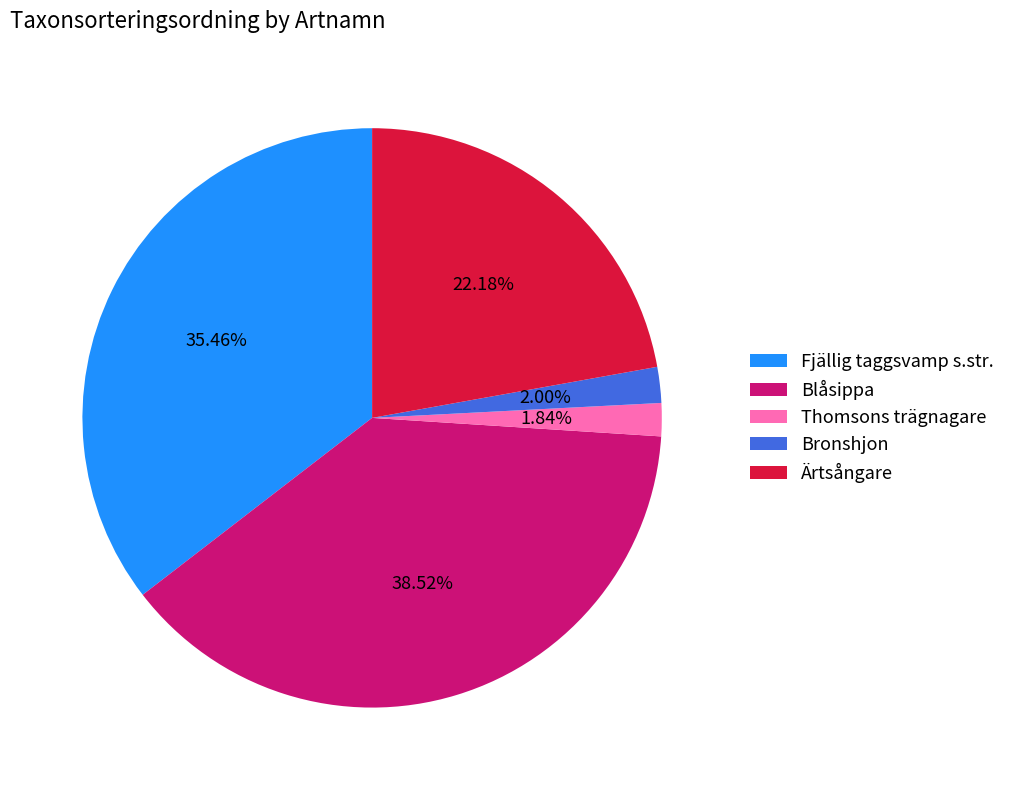

Is there any slice that represents more than half of the pie?

No